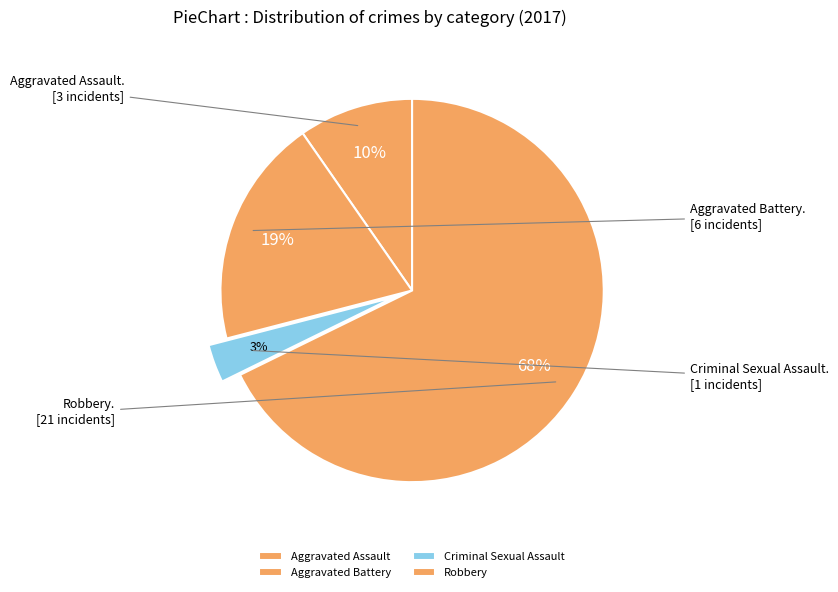

To the nearest percent, what is the combined percentage of Robbery and Aggravated Battery?

87%